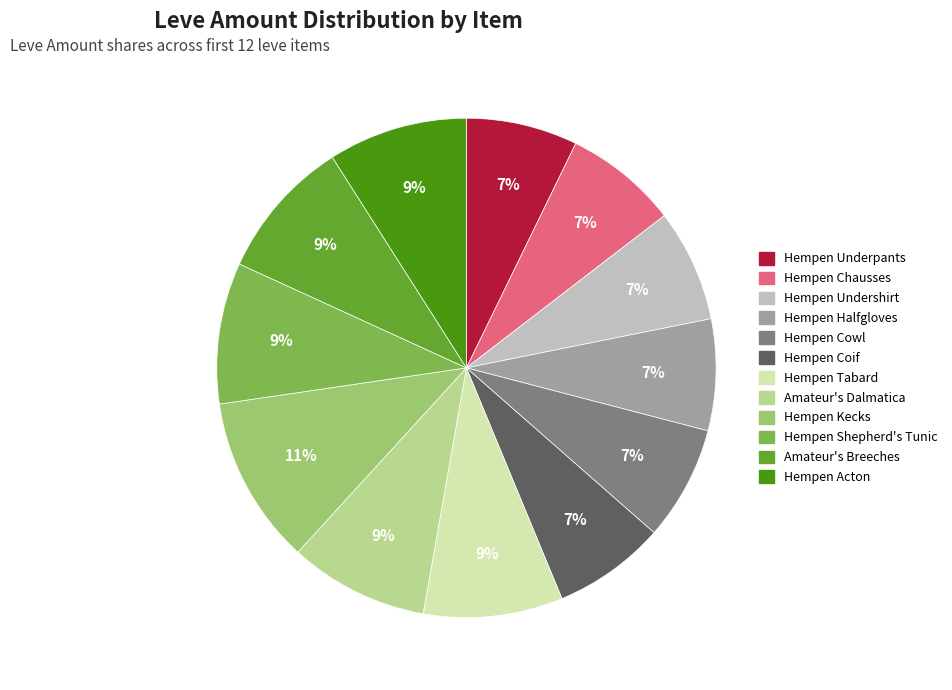

Is the sum of Hempen Underpants and Hempen Undershirt greater than half?

No